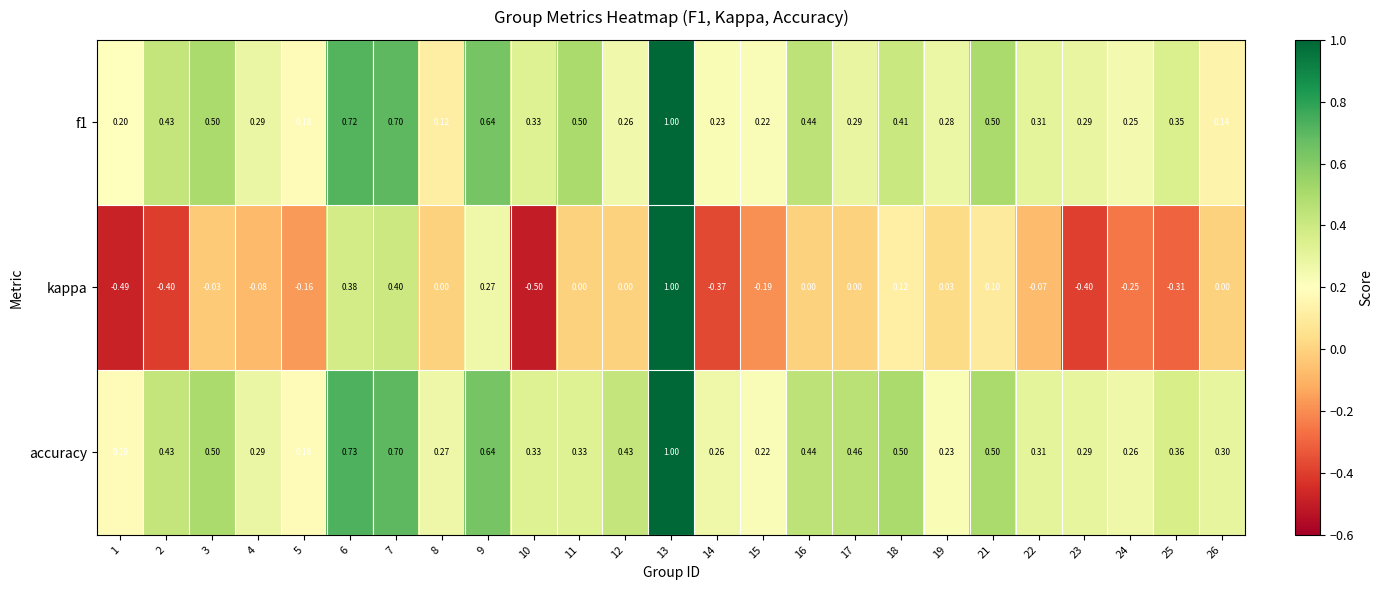

Which series has the largest range (max minus min)?

kappa